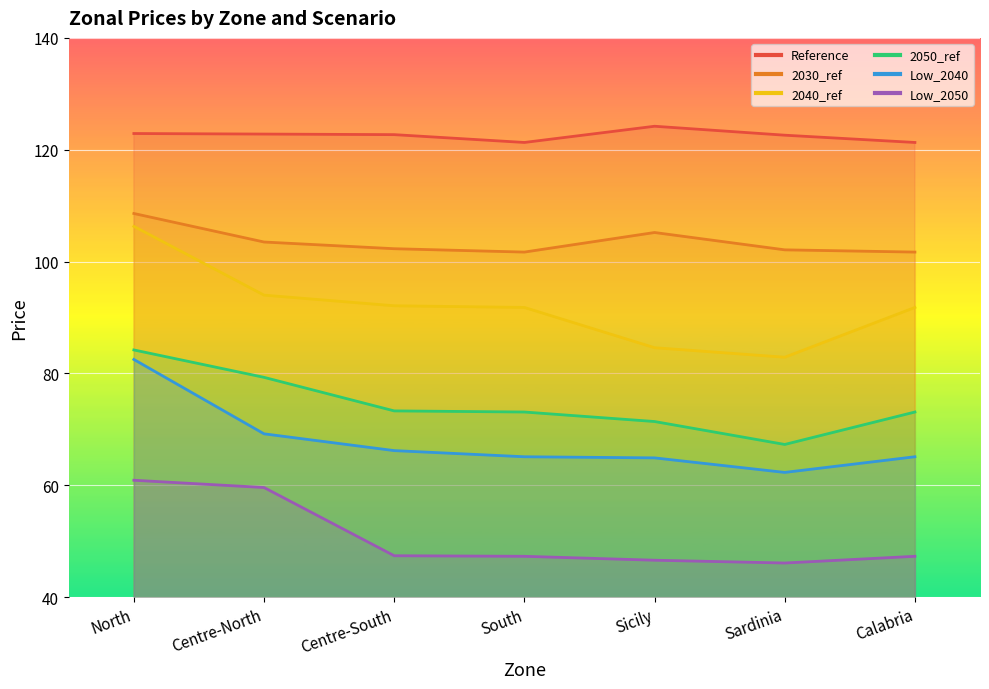

Where is 2040_ref nearest to the value 94?

Centre-North